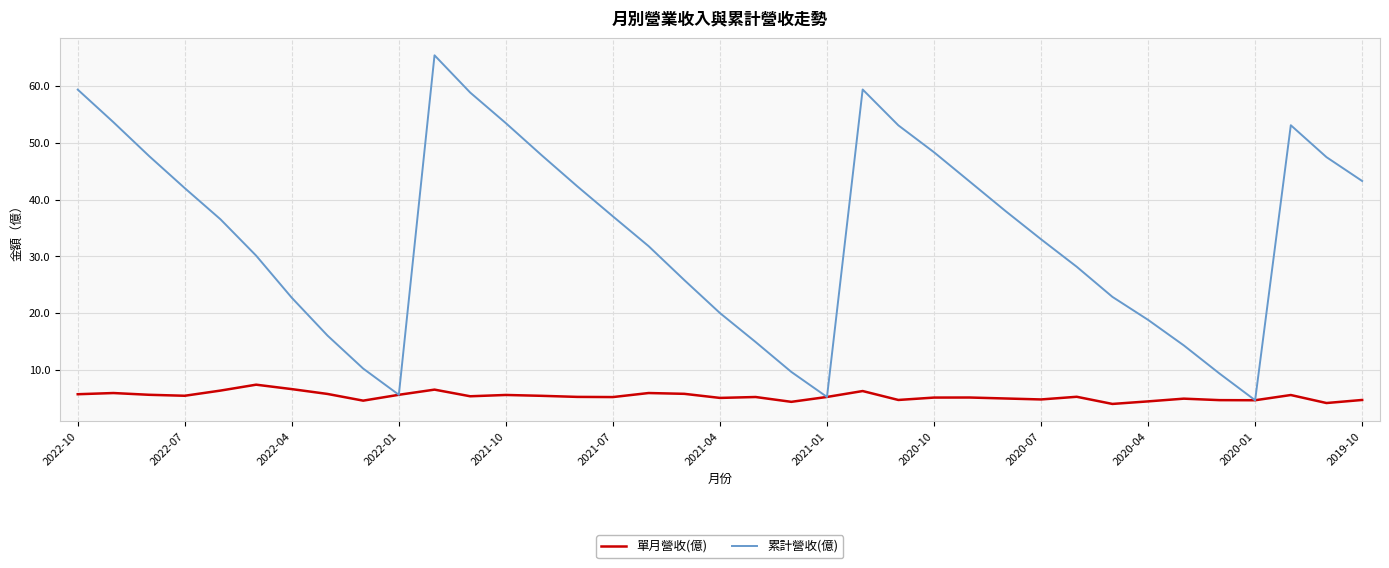

What is the smallest value displayed?

4.0